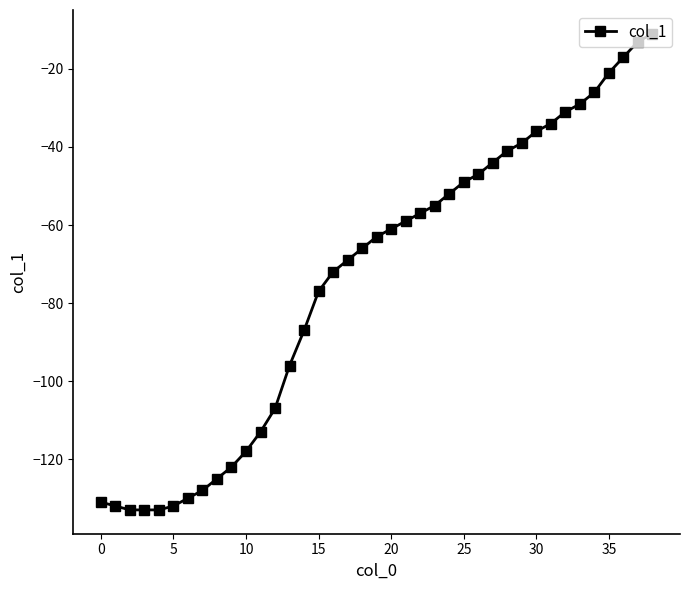

What is the average value?

-74